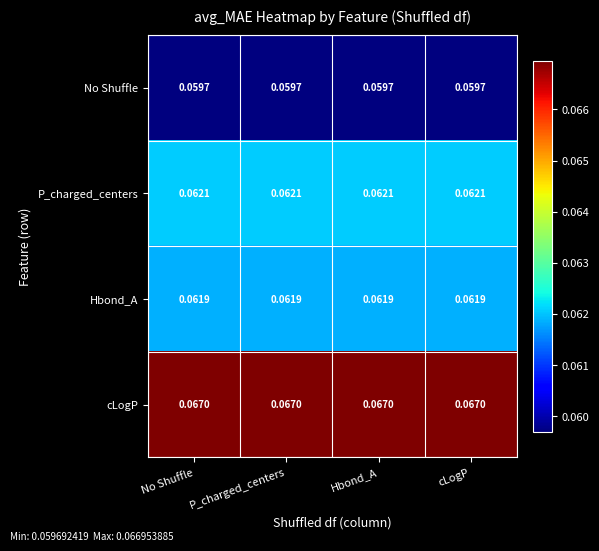

List the series in order of their peak value, lowest first.

No Shuffle, Hbond_A, P_charged_centers, cLogP